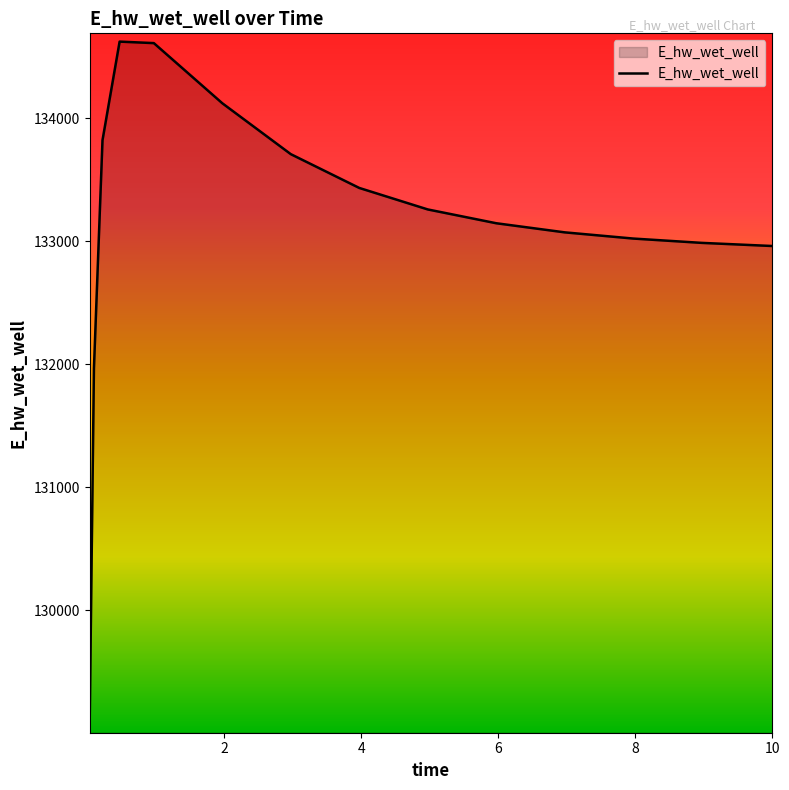

What is the greatest value displayed?

134623.9